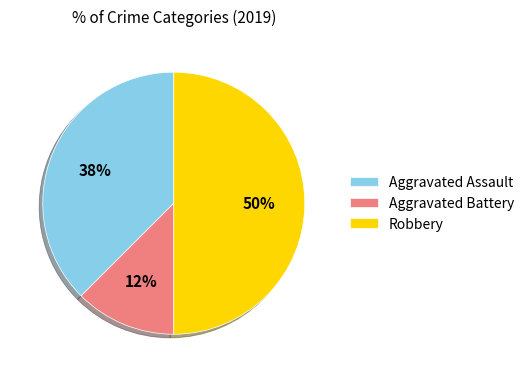

How many slices are in this pie chart?

3